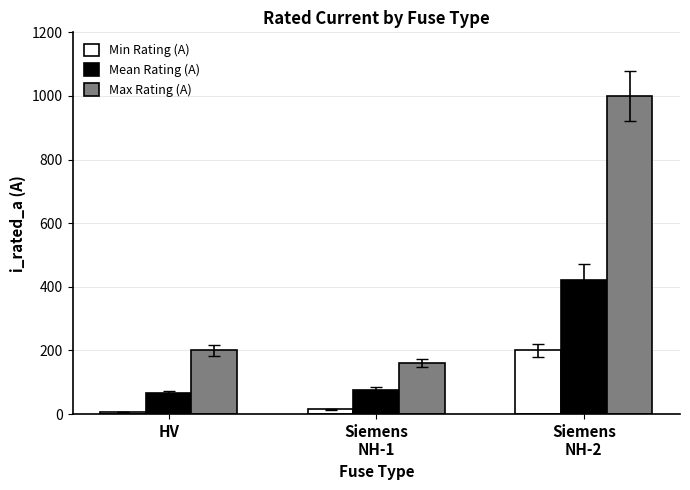

At which label is Max Rating (A) closest to 580?

HV